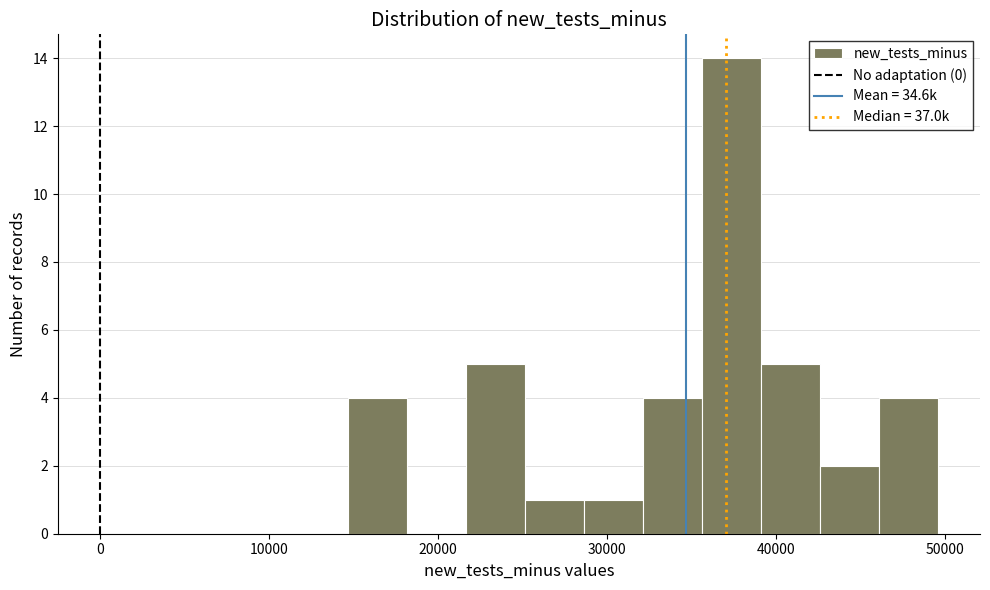

Read against the x-axis, roughly where is the centre of the tallest bar?

37000